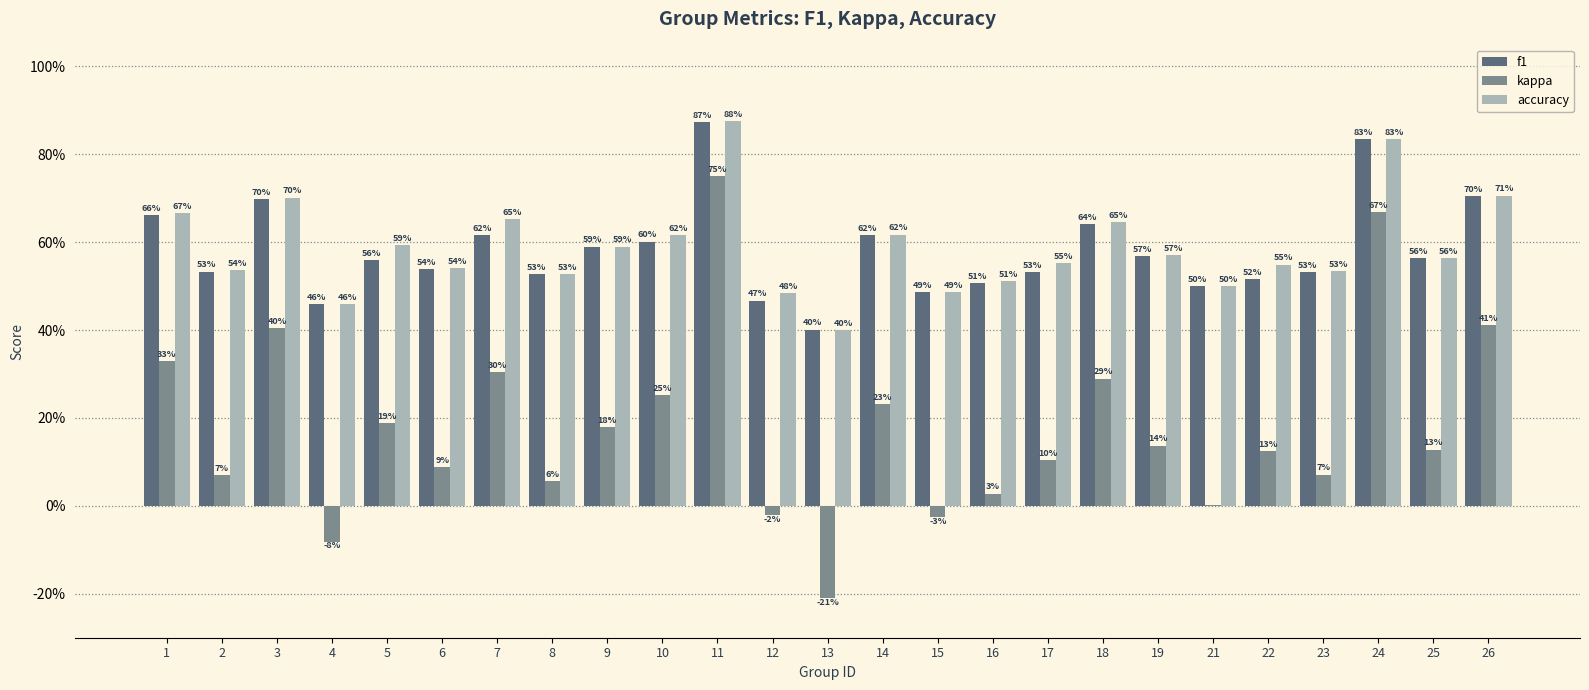

What are all the series names shown in the legend?

f1, kappa, accuracy